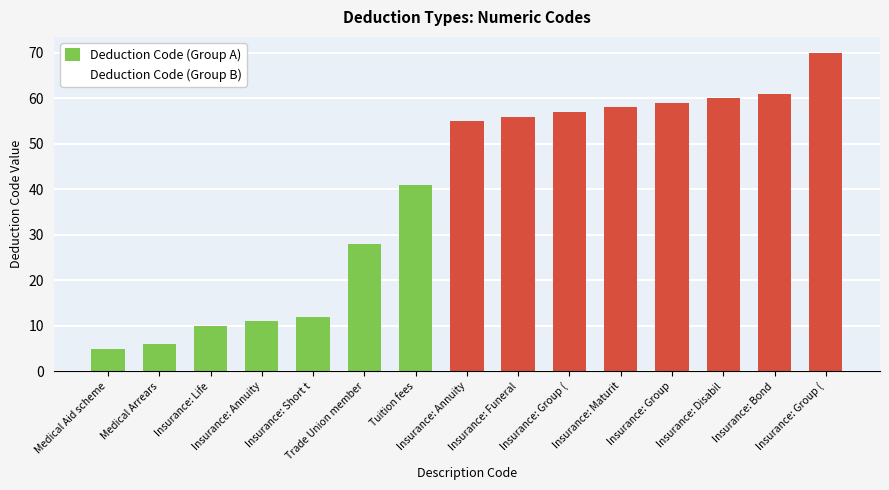

Rank the series by their average value, from highest to lowest.

Deduction Code (Group B), Deduction Code (Group A)